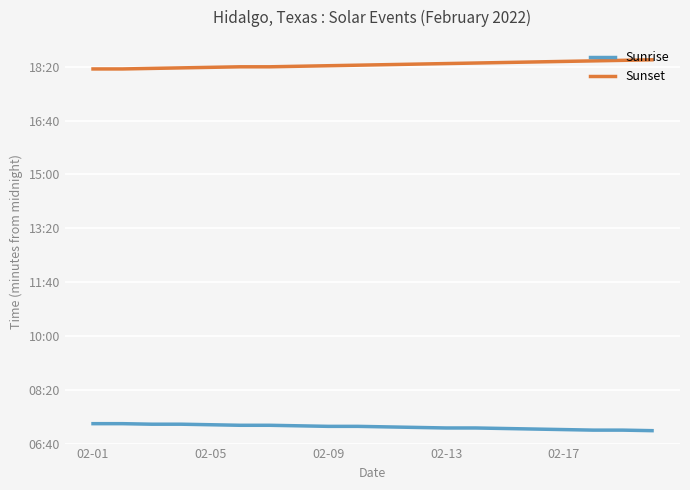

What are all the series names shown in the legend?

Sunrise, Sunset